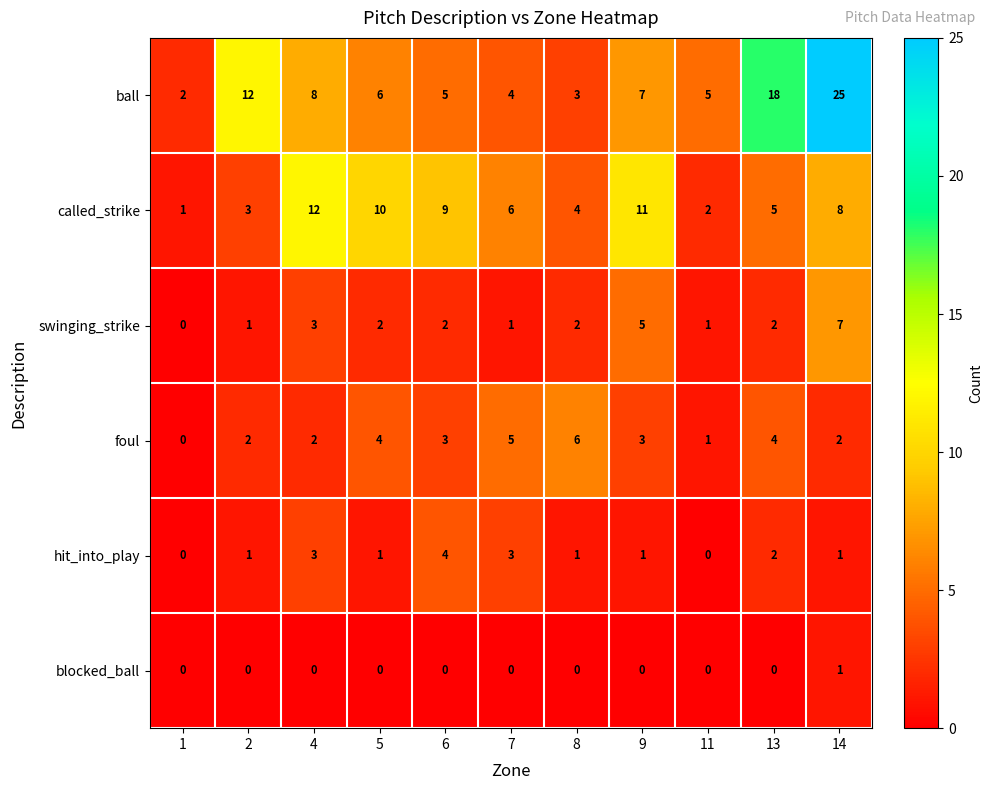

What is the sum of the foul values at 7 and 11?

6